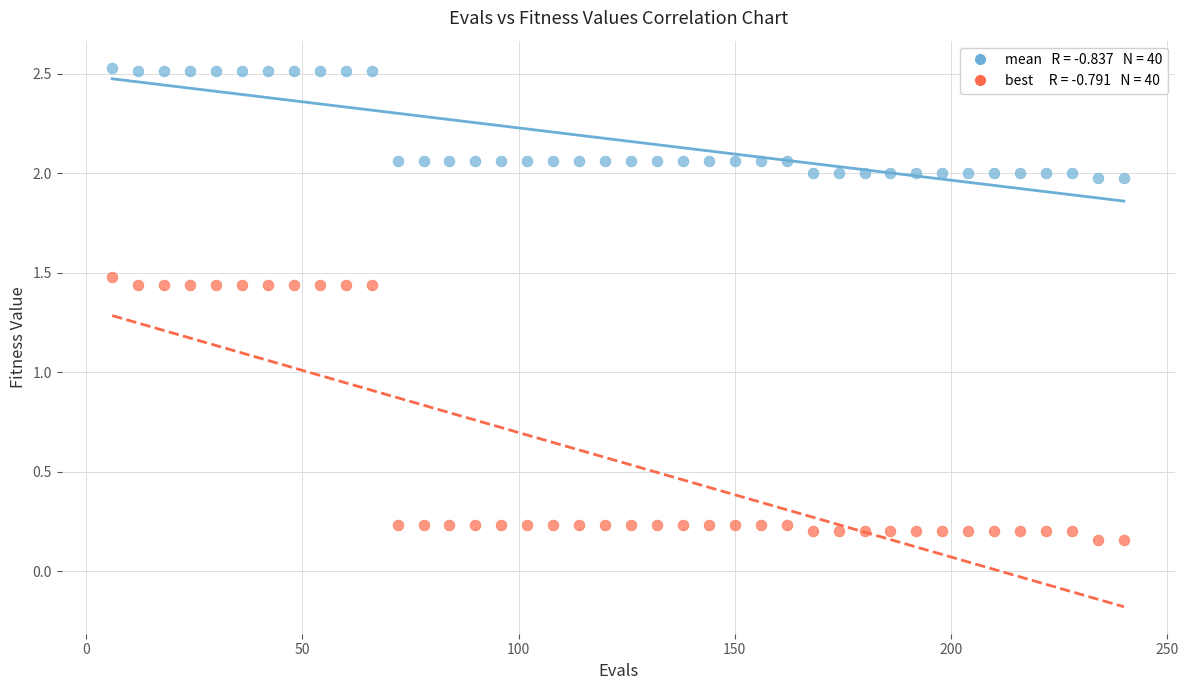

Across all data points, what is the range of X values (max minus min)?

234.0